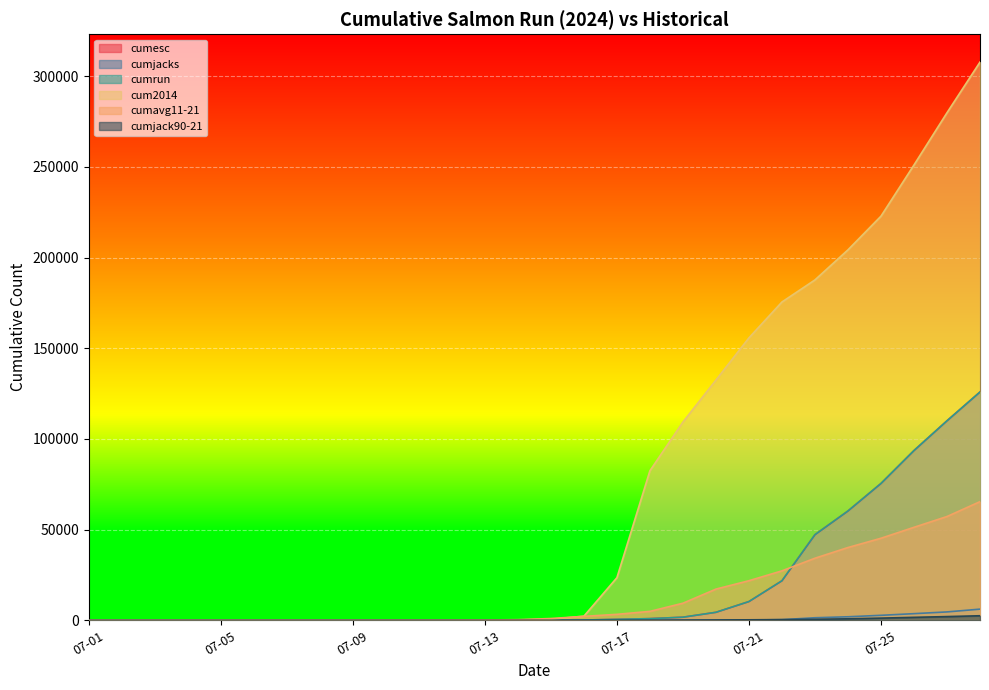

The cumjacks series shows 8530.9 at 07-28. True or false?

False